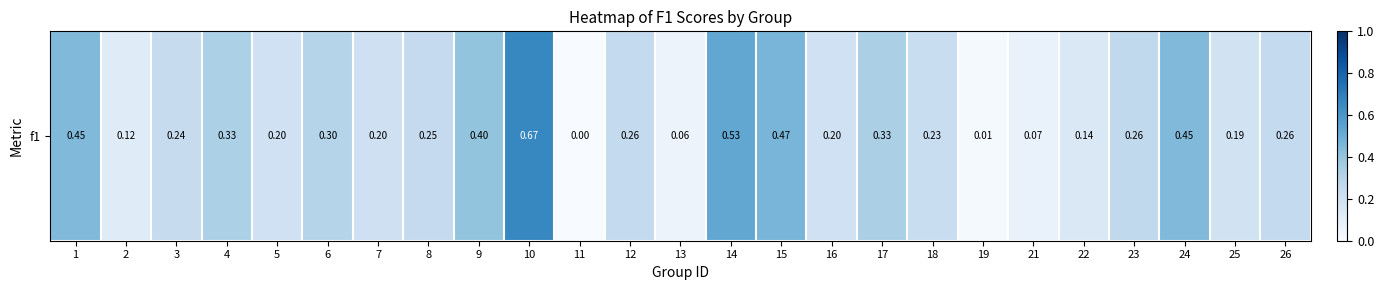

Reading left to right, transcribe all the data shown in this chart.

1=0.4	2=0.1	3=0.2	4=0.3	5=0.2	6=0.3	7=0.2	8=0.3	9=0.4	10=0.7	11=0.0	12=0.3	13=0.1	14=0.5	15=0.5	16=0.2	17=0.3	18=0.2	19=0.0	21=0.1	22=0.1	23=0.3	24=0.4	25=0.2	26=0.3